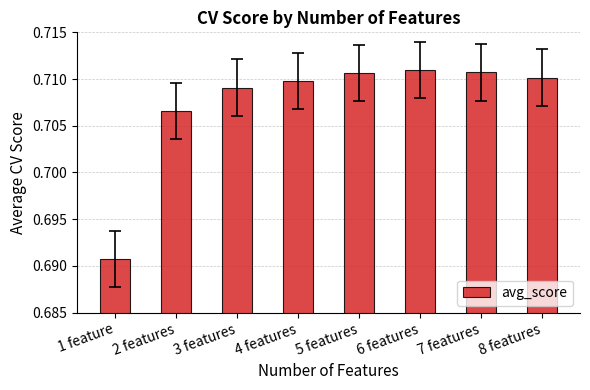

What is the sum of all values?

5.7